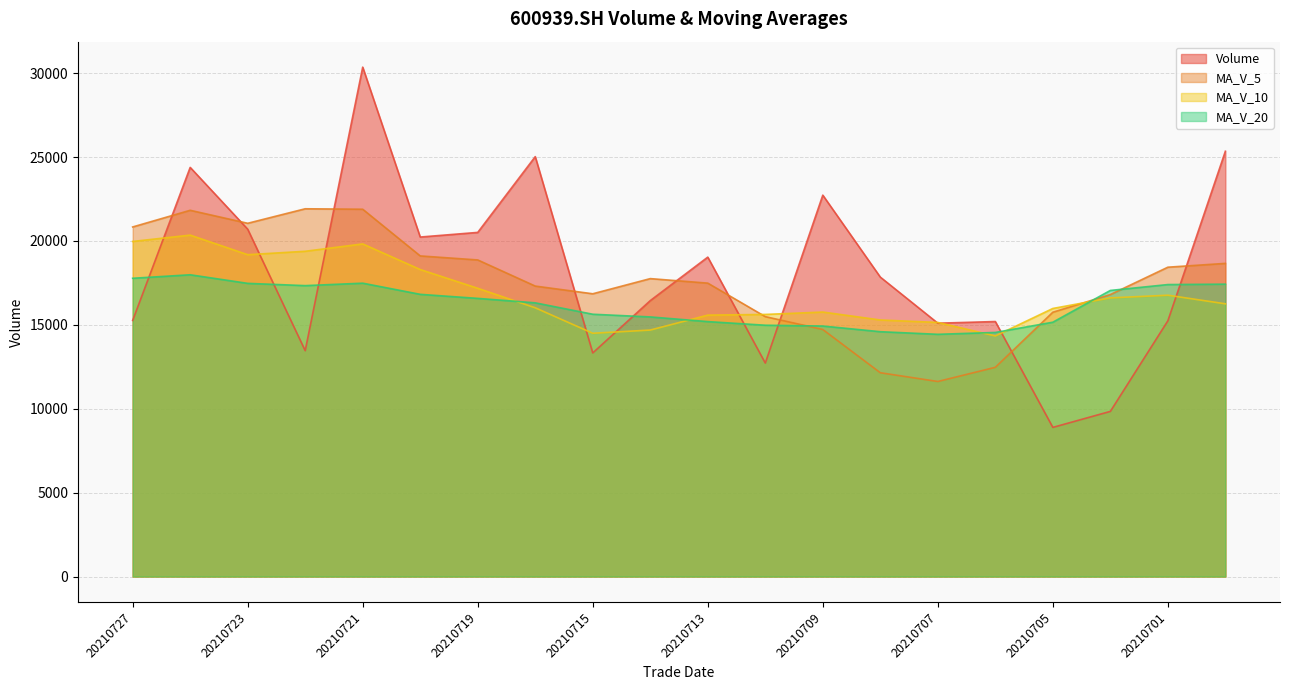

Which series changed the most between 20210716 and 20210709?

ma_v_5